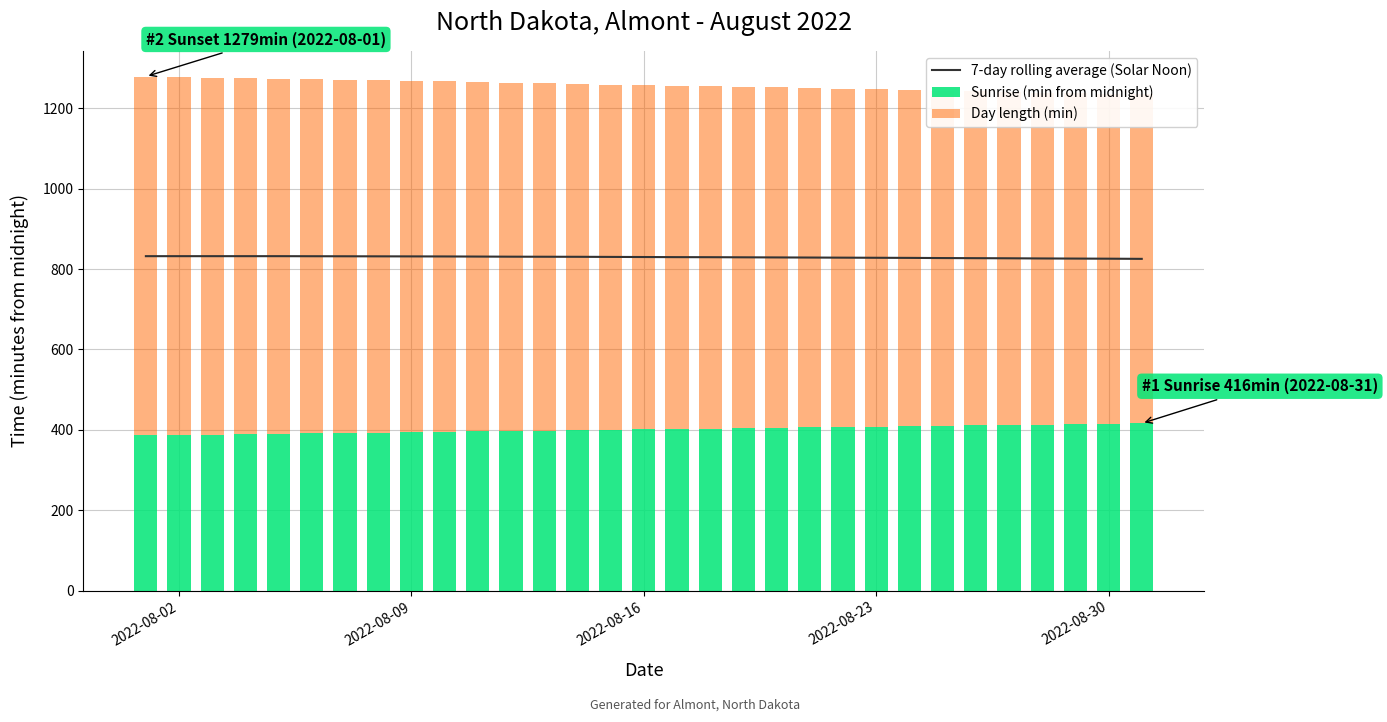

What is the approximate value of Day length (min) at 2022-08-23?

839.0